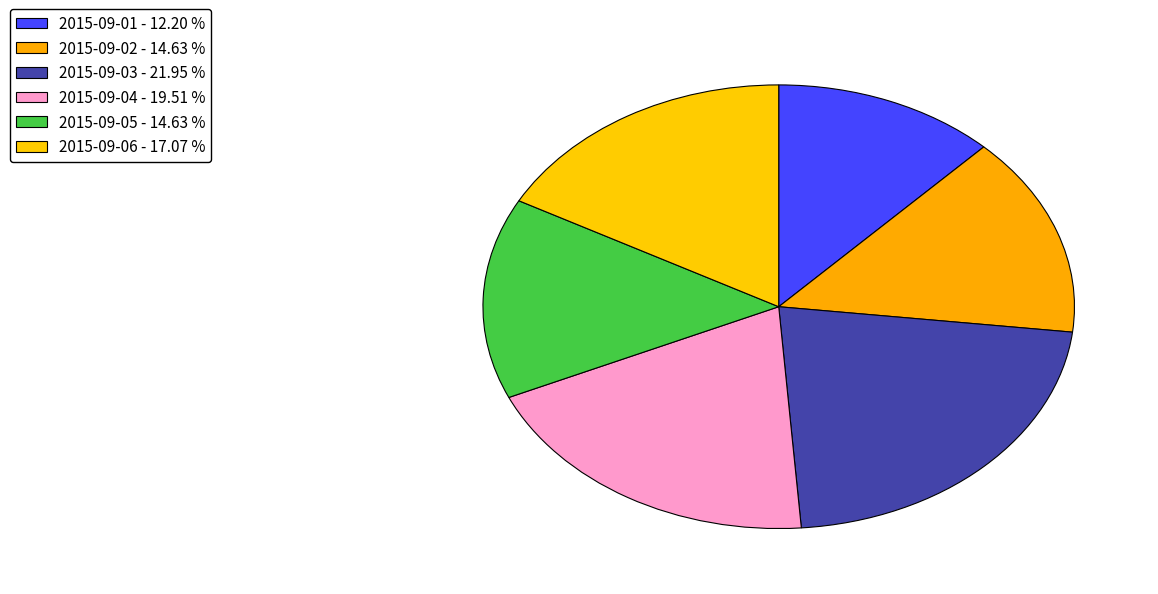

Which slice is the largest?

2015-09-03